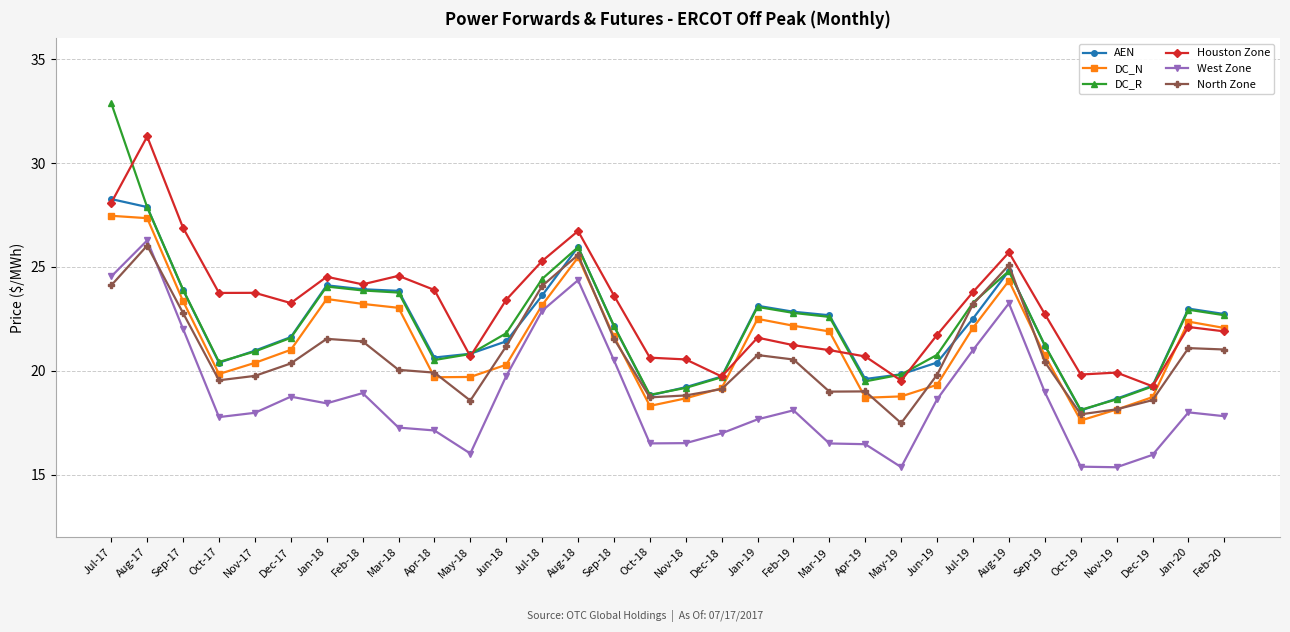

What is the difference between the maximum and minimum values in the North Zone series?

8.5